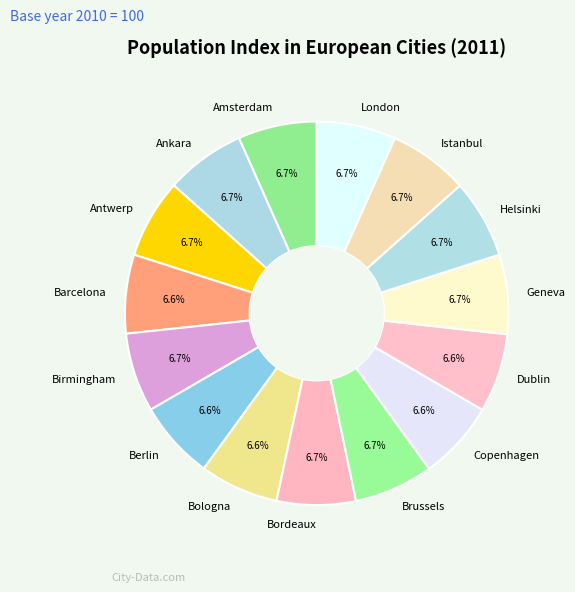

Count the number of slices in the pie.

15